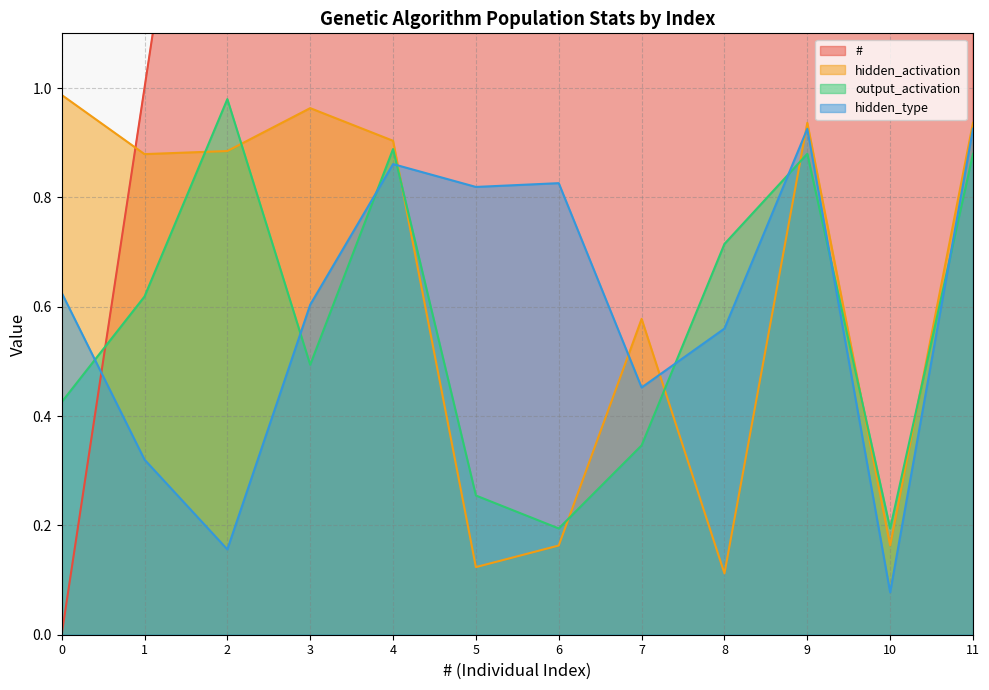

Rank the series by their maximum value, from lowest to highest.

hidden_type, output_activation, hidden_activation, #